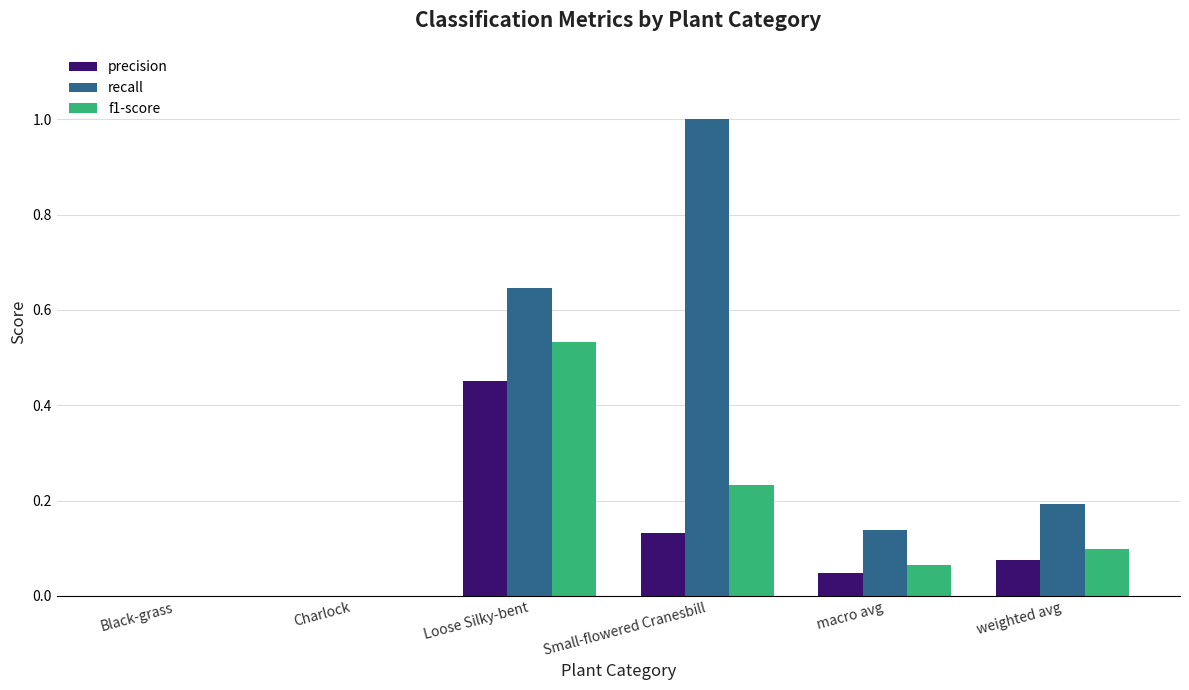

Which label corresponds to the largest value in the chart?

Small-flowered Cranesbill